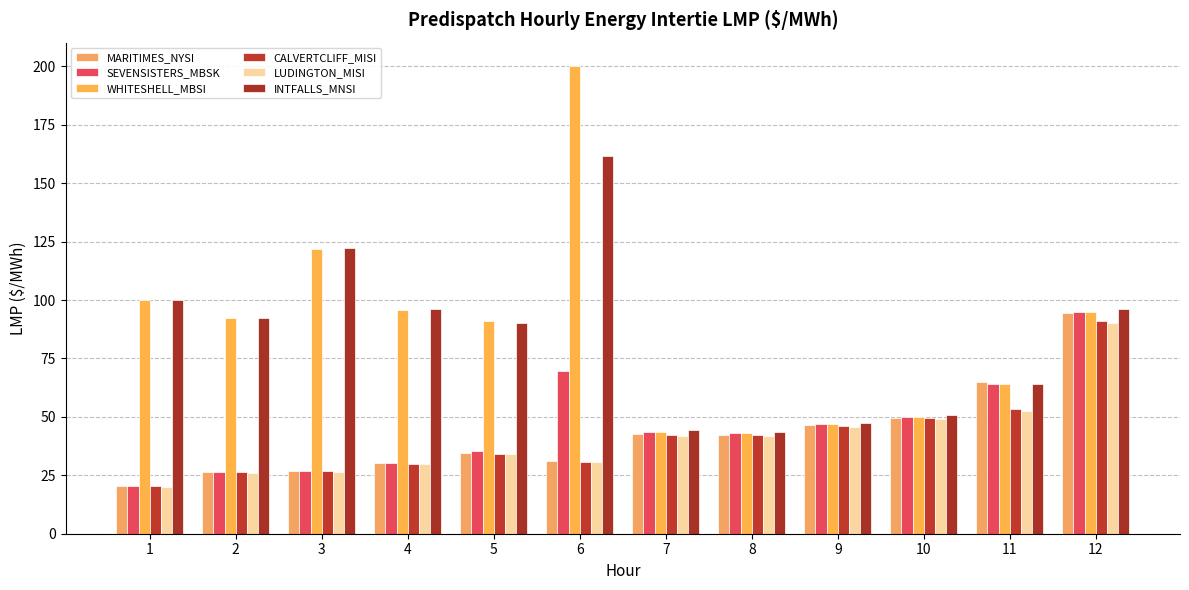

How many series are shown in this chart?

6